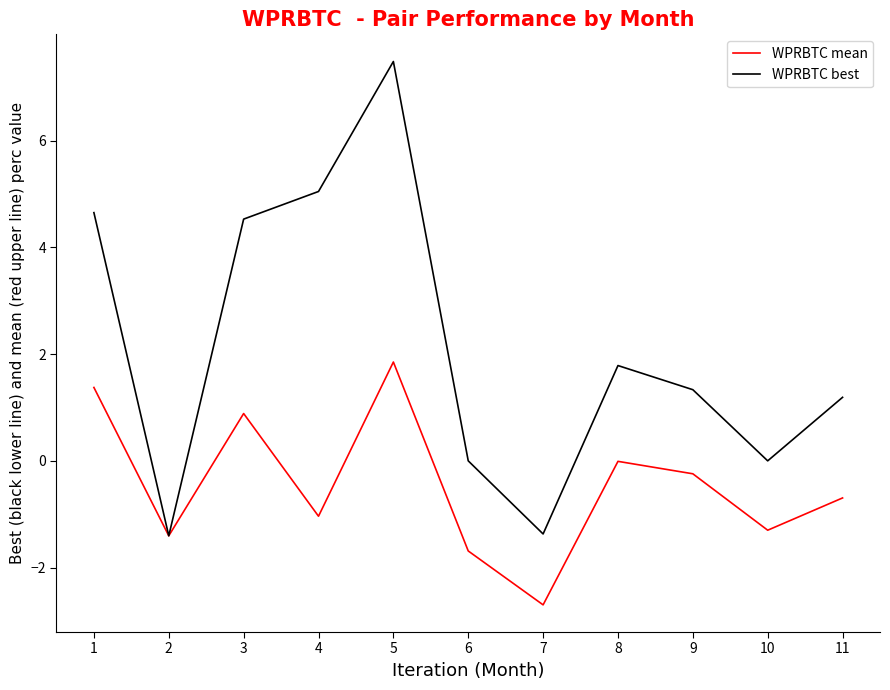

What is the difference between the WPRBTC best values at 1 and 5?

2.8